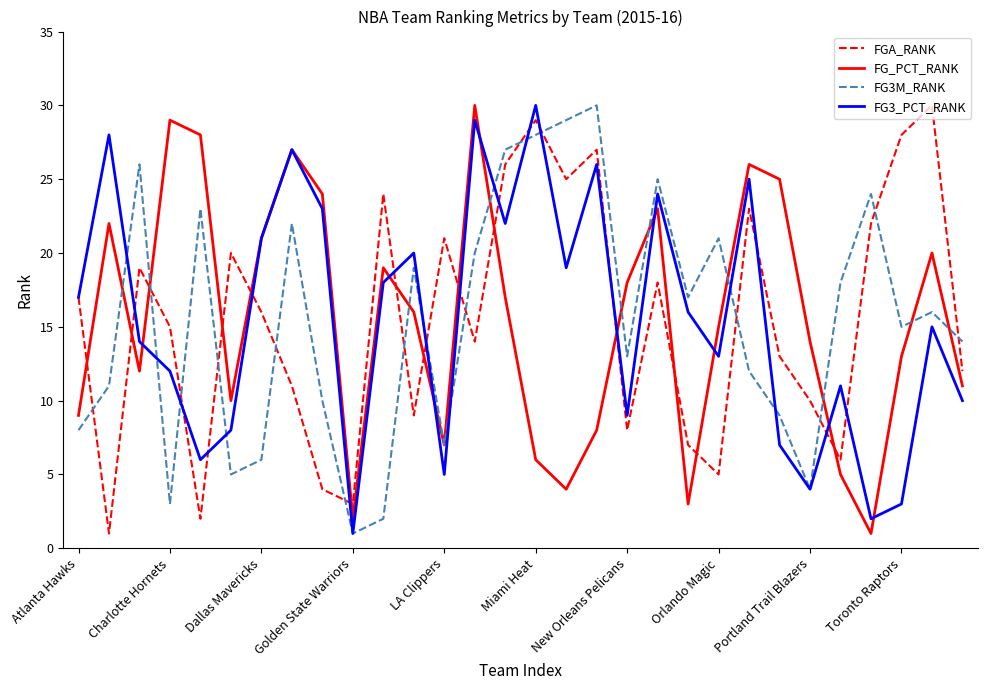

True or false: FG_PCT_RANK and FGA_RANK intersect in this chart.

True